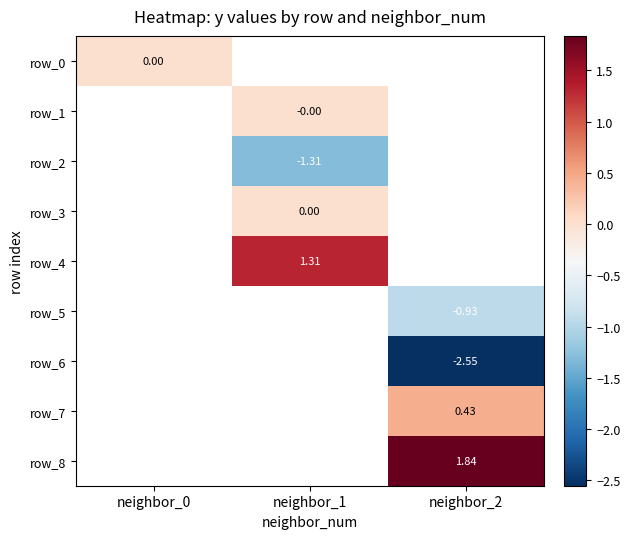

At how many categories does at least one series exceed 1?

2